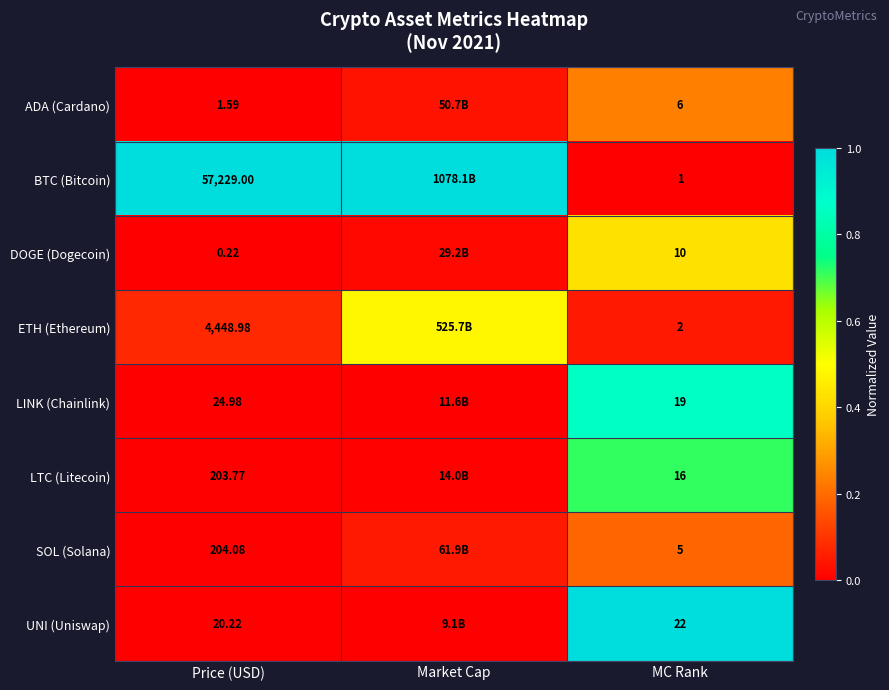

Rank the series at MC Rank from highest to lowest value.

UNI (Uniswap), LINK (Chainlink), LTC (Litecoin), DOGE (Dogecoin), ADA (Cardano), SOL (Solana), ETH (Ethereum), BTC (Bitcoin)